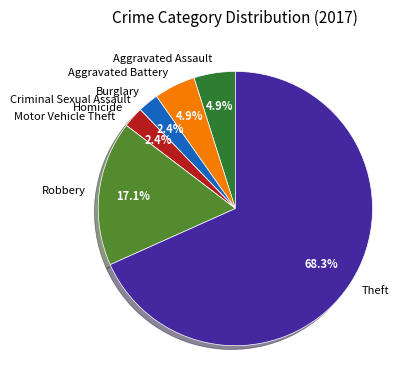

Which slice represents more than half of the pie?

Theft